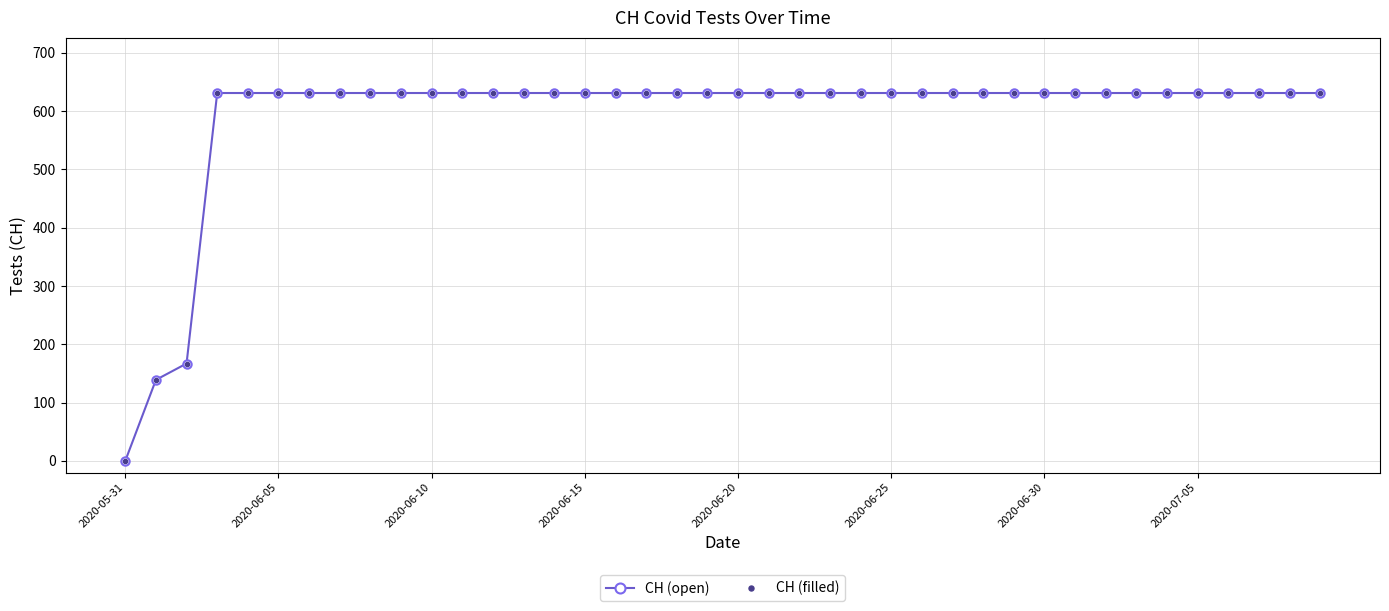

Is this an area chart (filled region under the line)?

No